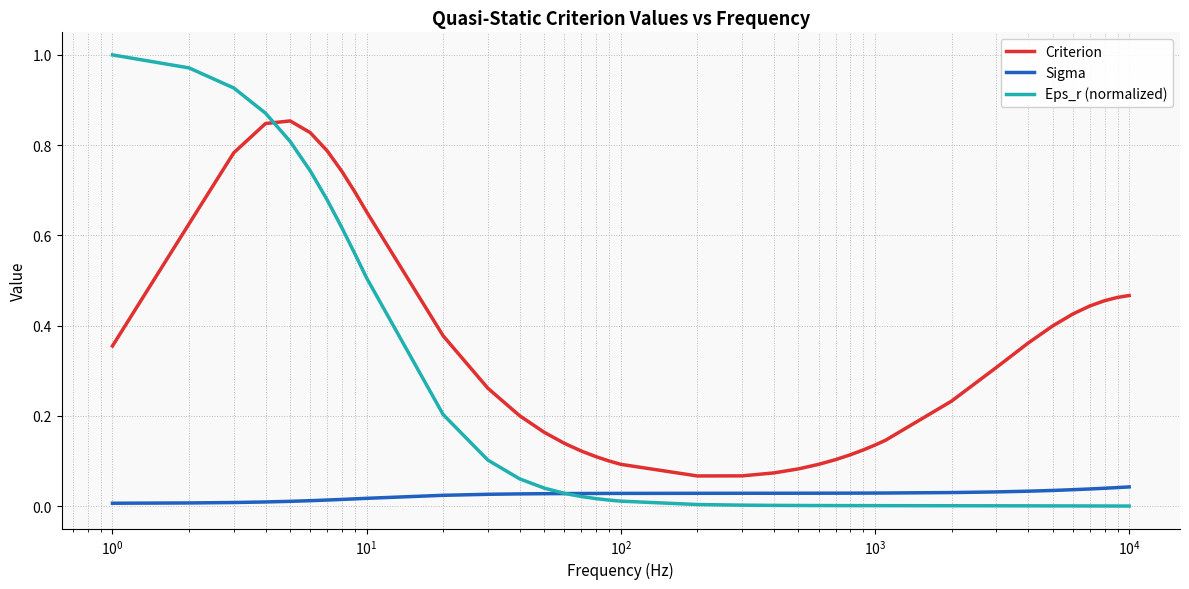

How many times do Eps_r (normalized) and Criterion cross each other?

1